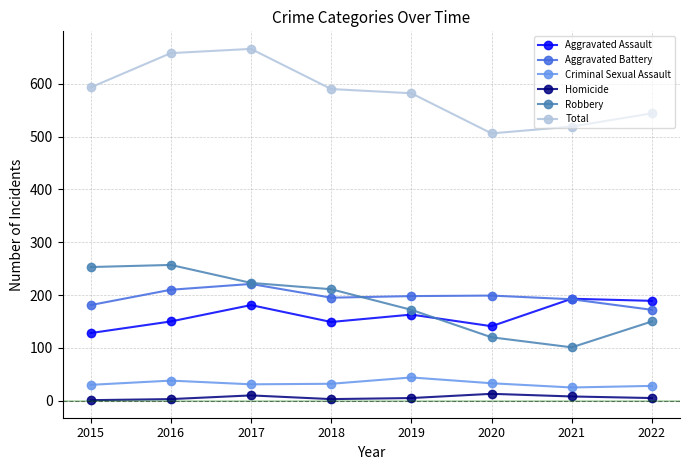

True or false: Robbery has a value of 299 at 2019.

False